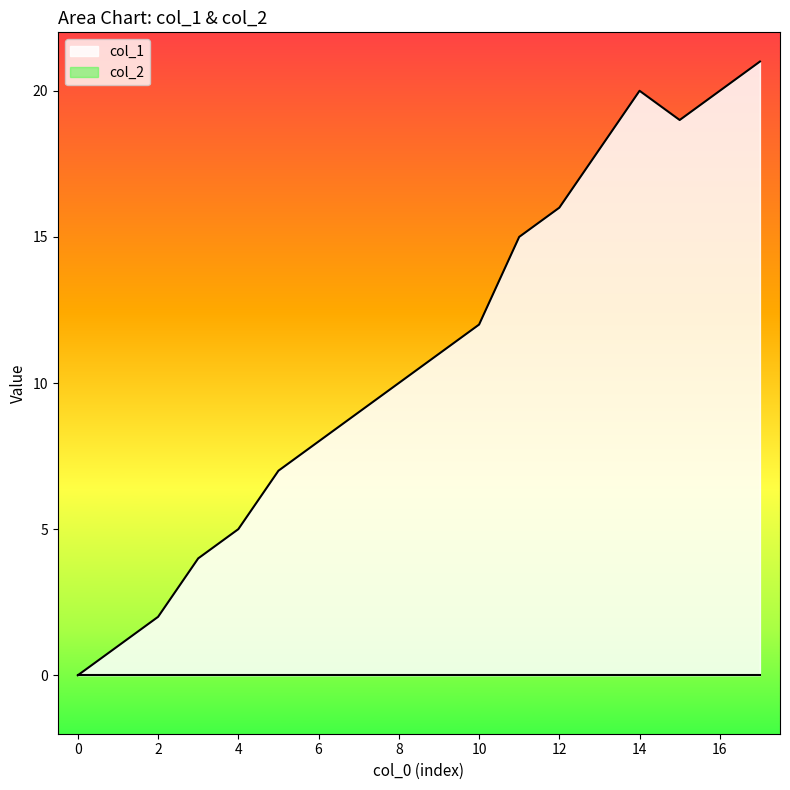

Which series has the largest total across all categories?

col_1